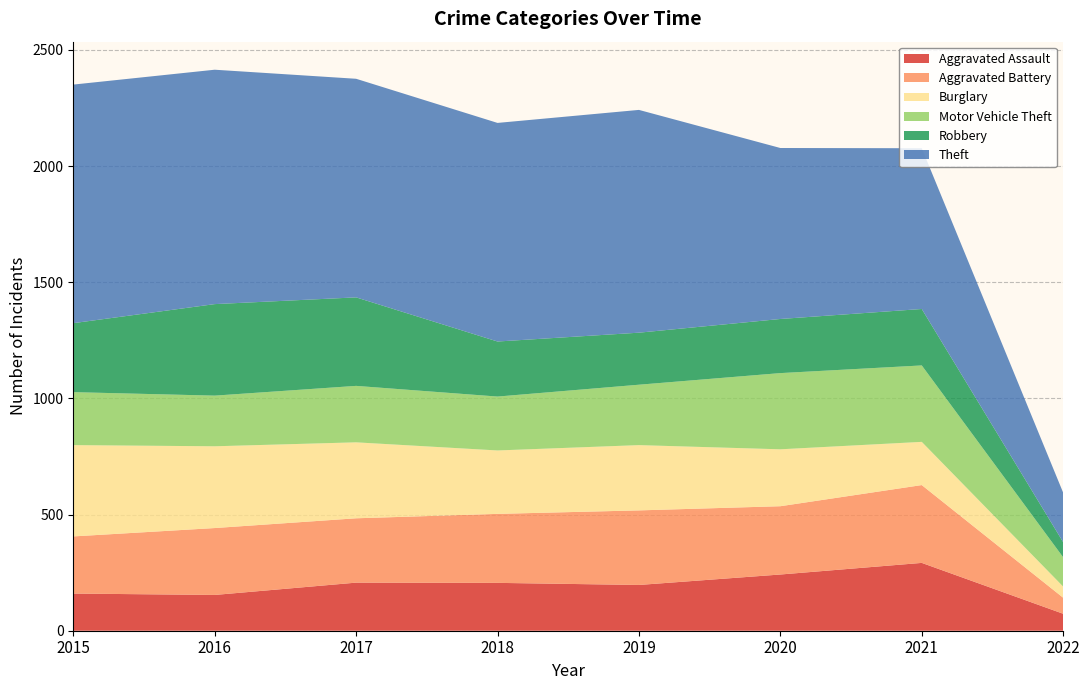

Reading left to right, extract all data points from this chart.

Aggravated Assault: 160	154	207	206	197	242	292	73
Aggravated Battery: 246	288	277	297	321	294	335	69
Burglary: 393	352	327	273	281	245	186	48
Motor Vehicle Theft: 228	218	243	232	260	328	329	126
Robbery: 297	394	381	237	224	233	243	65
Theft: 1027	1009	941	941	959	736	692	213